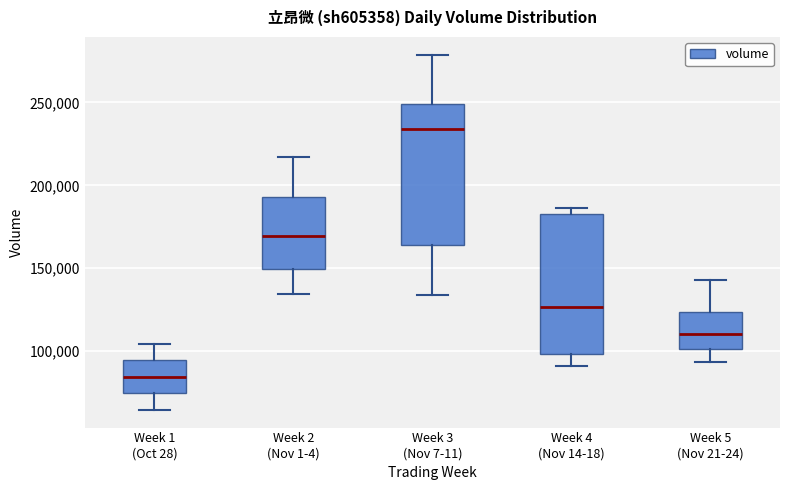

Where does the median line of the box for Week 3 (Nov 7-11) sit on the y-axis? The values are not printed on the chart, so give them approximately, as read against the axis.

235000